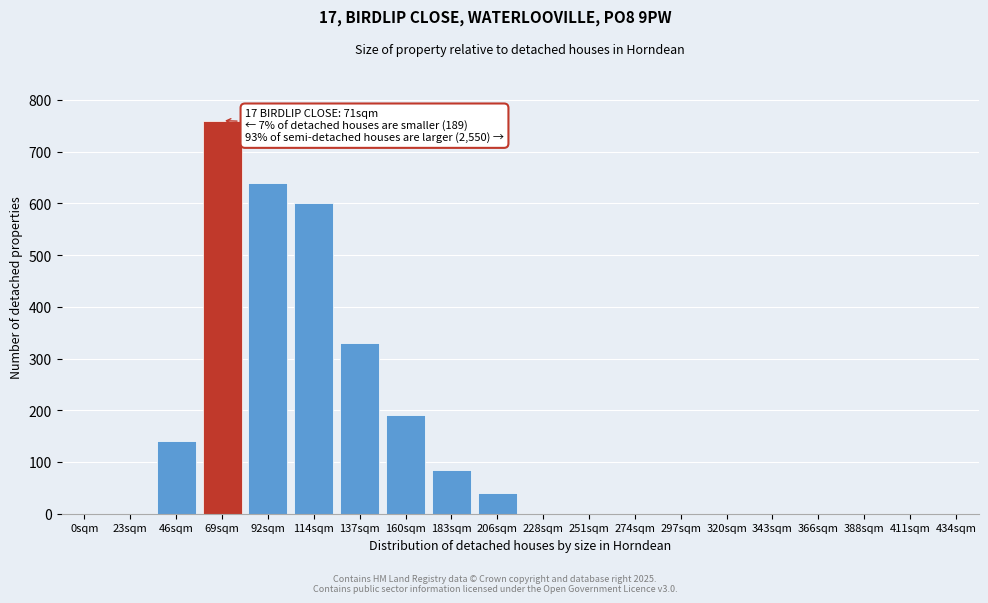

Reading left to right, extract all data points from this chart.

0sqm=0	23sqm=0	46sqm=140	69sqm=760	92sqm=640	114sqm=600	137sqm=330	160sqm=190	183sqm=85	206sqm=40	228sqm=0	251sqm=0	274sqm=0	297sqm=0	320sqm=0	343sqm=0	366sqm=0	388sqm=0	411sqm=0	434sqm=0